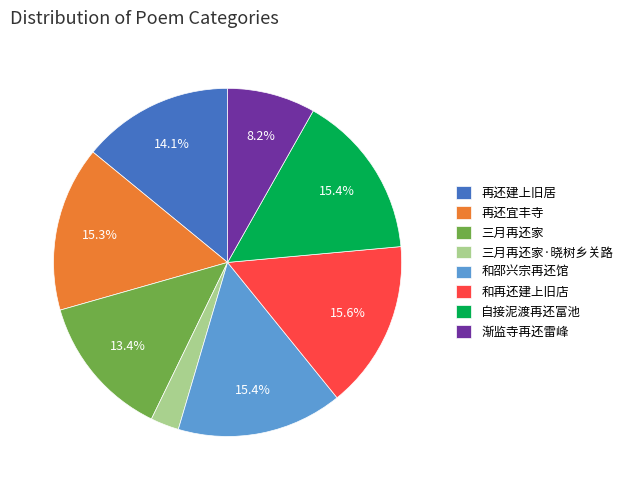

How many segments does this pie chart have?

8